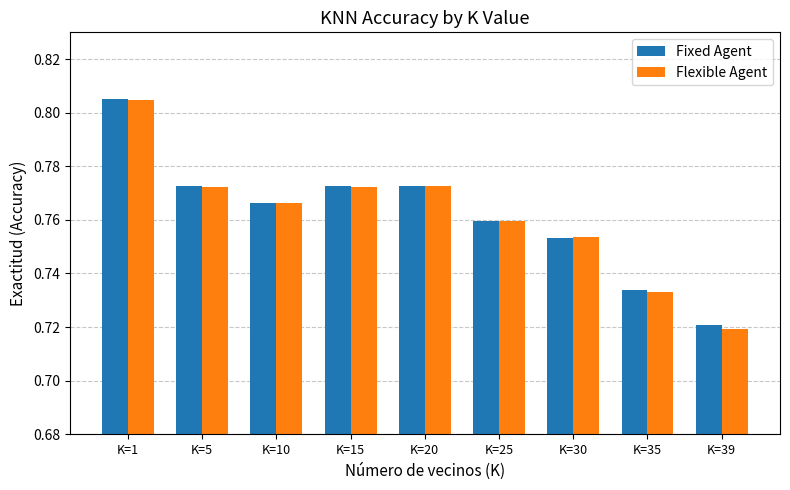

Which series has the largest range (max minus min)?

Flexible Agent